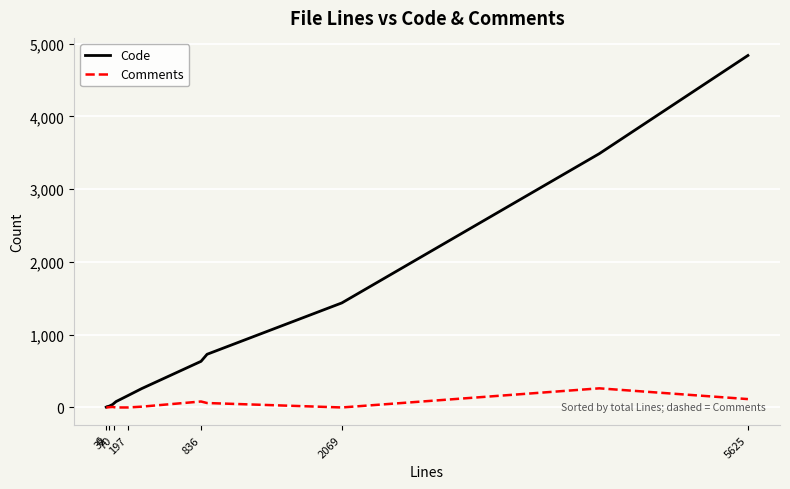

Which series has the largest total across all categories?

Code